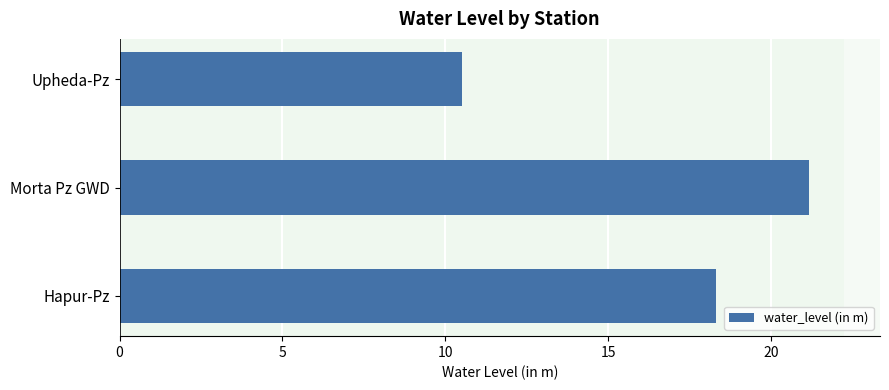

At which category does the chart reach its minimum across all series?

Upheda-Pz